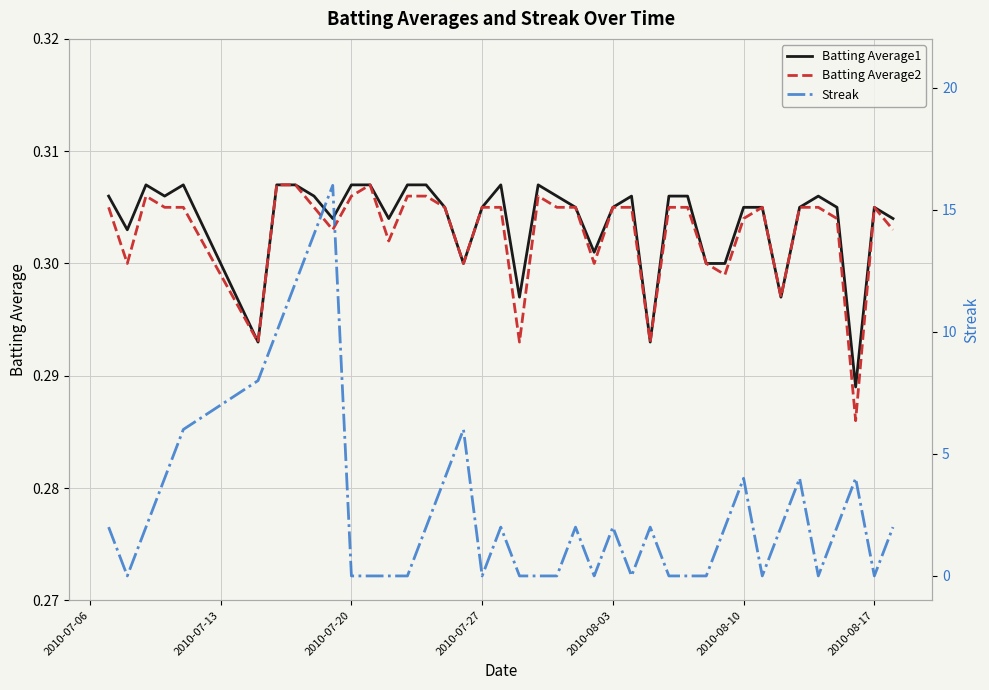

The value of Batting Average1 at 2010-08-10 is 0.5. True or false?

False